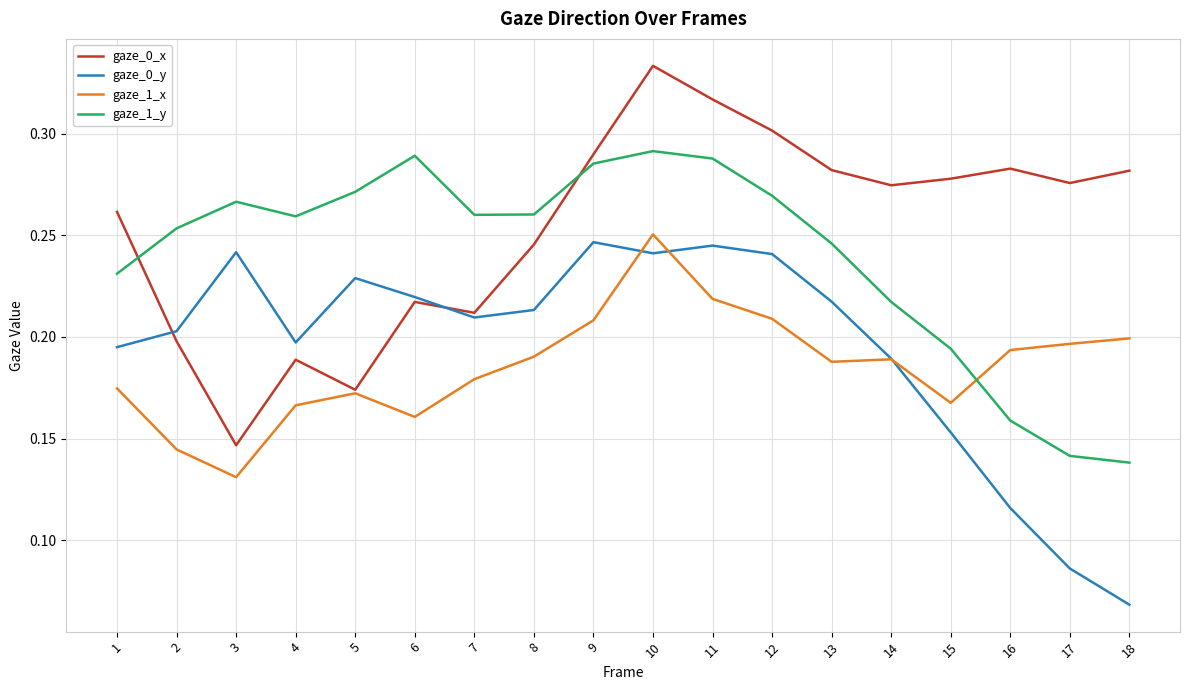

Which series changed the most between 6 and 18?

gaze_0_y